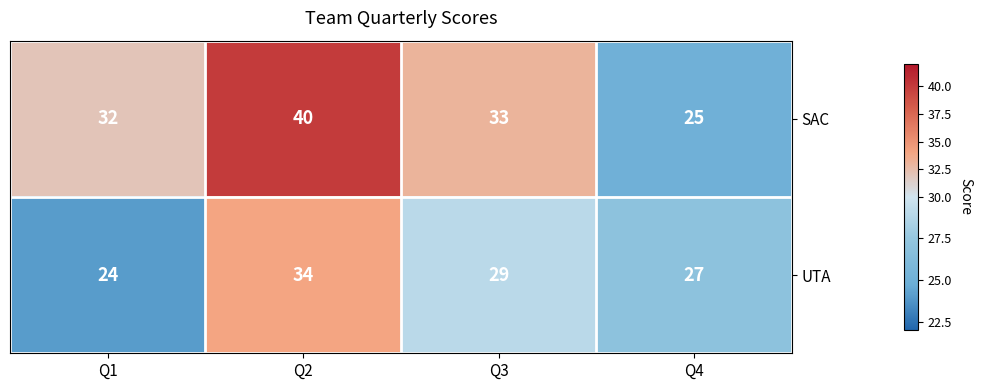

Between Q2 and Q4, which series saw the biggest shift?

SAC